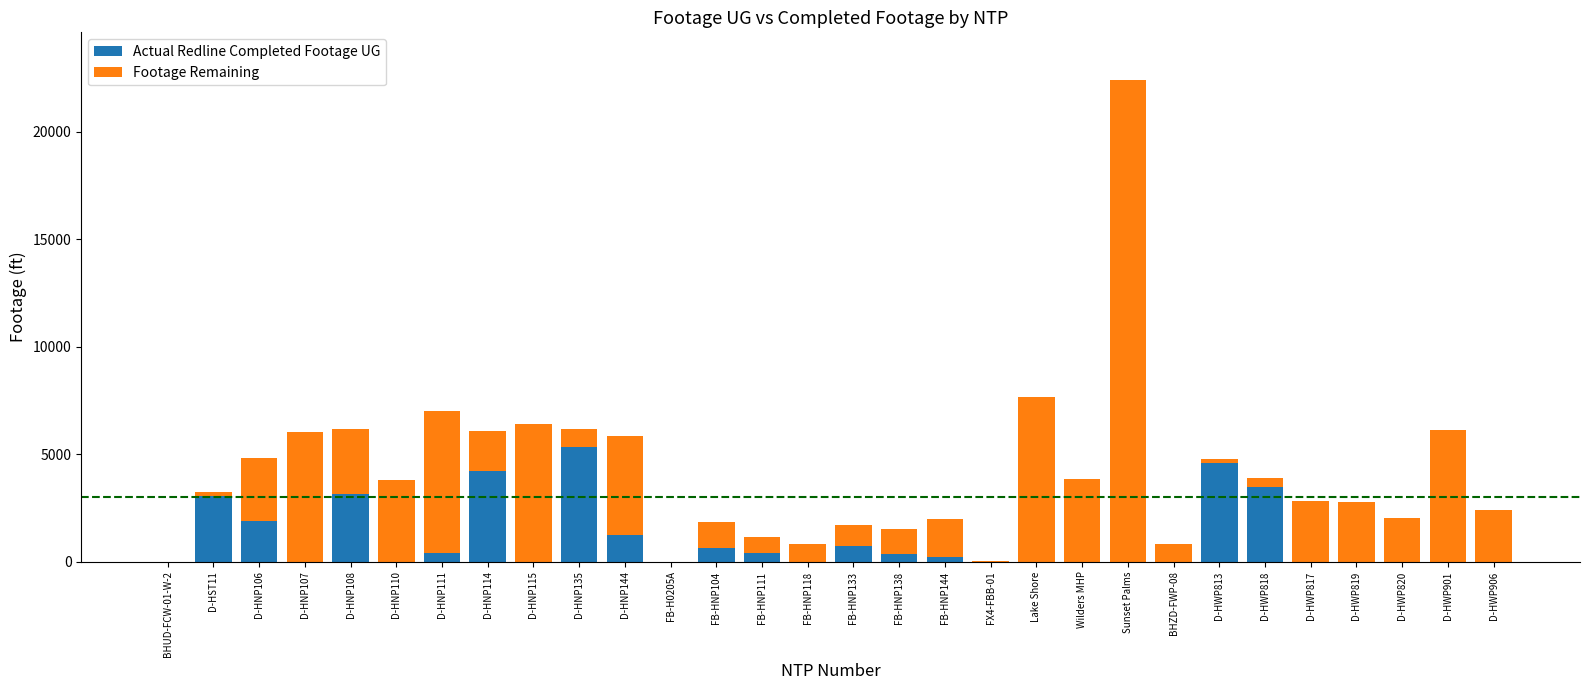

At which category is the sum across all series the highest?

Sunset Palms